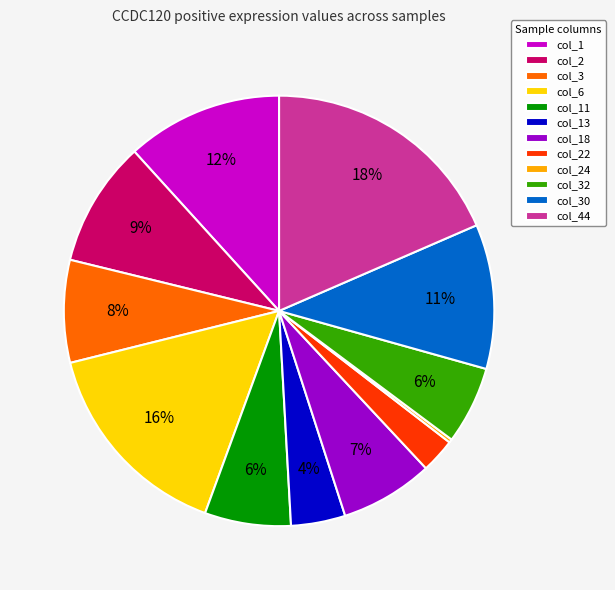

To the nearest percent, what is the difference between the largest and smallest slice percentages?

18%